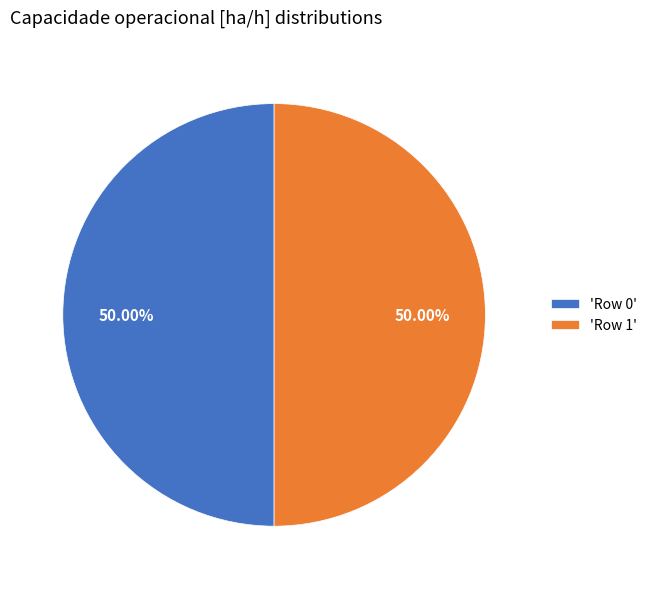

Combined, do 'Row 0' and 'Row 1' account for over 50%?

Yes